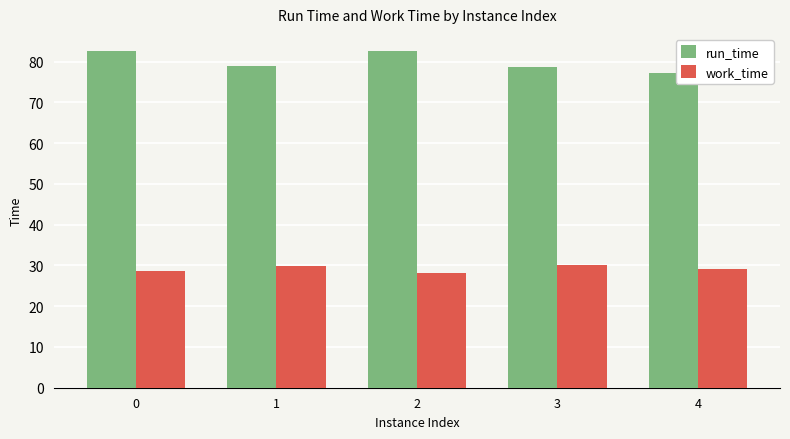

List the series in order of their overall mean, lowest first.

work_time, run_time